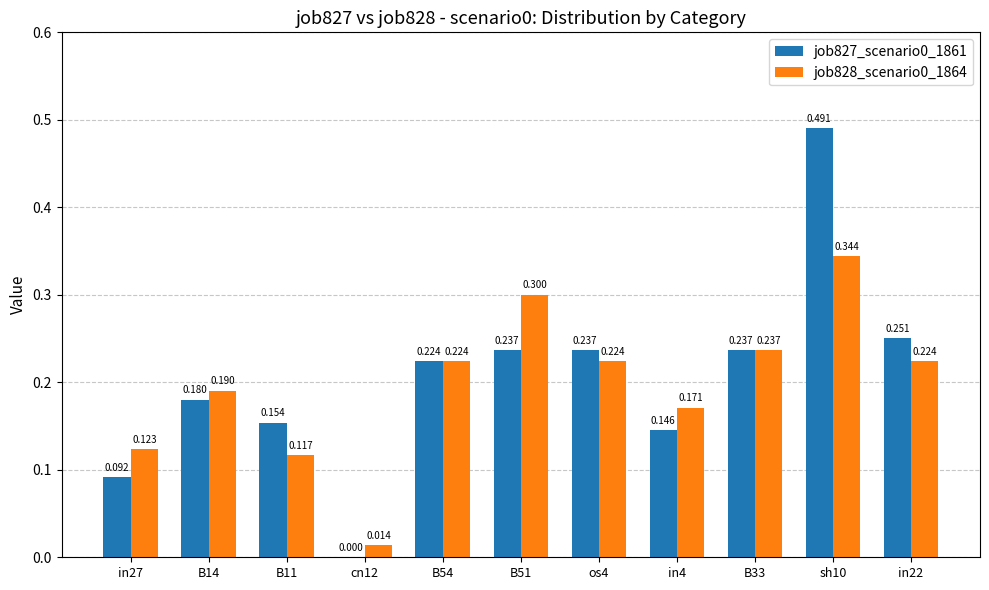

The value of job828_scenario0_1864 at B11 is 0.0. True or false?

False